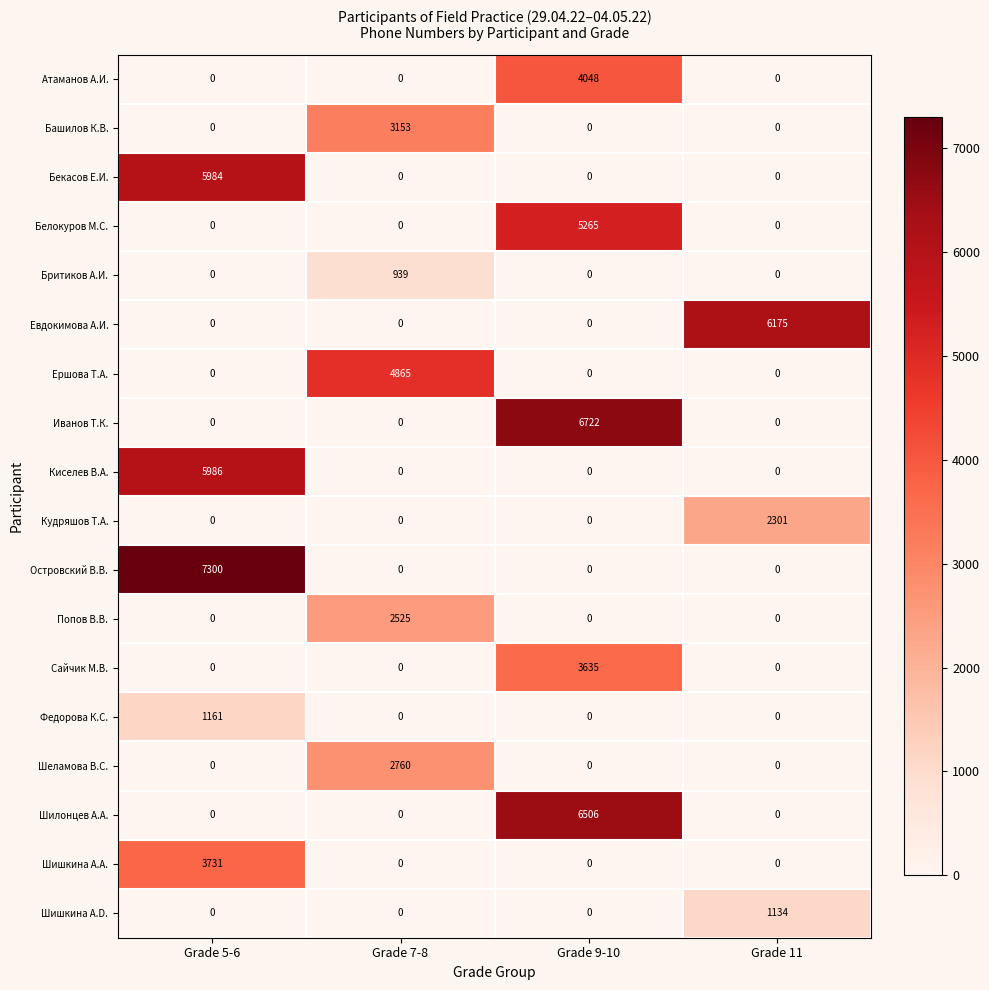

Count the number of data series in this chart.

18